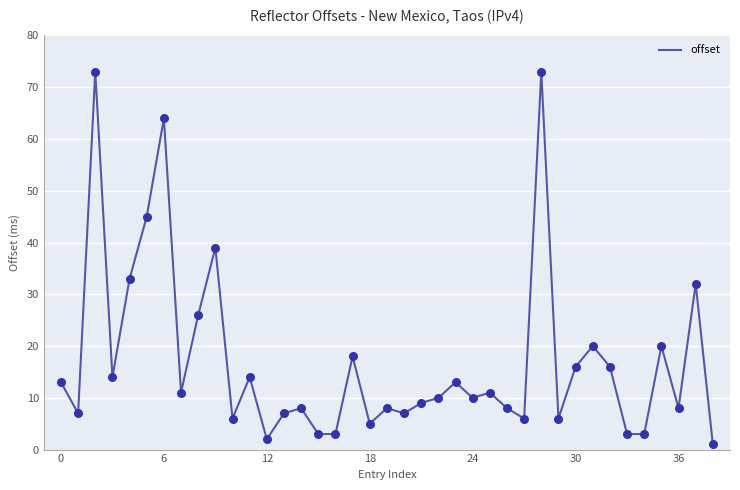

What is the difference between the maximum and minimum values?

72